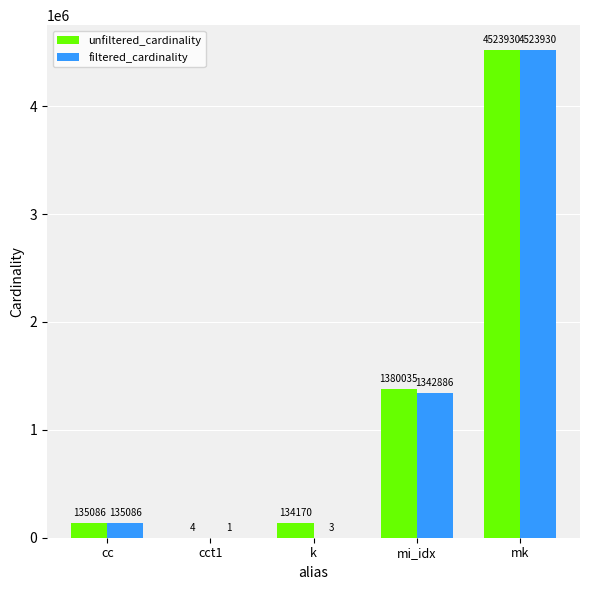

What value does the unfiltered_cardinality series have at k, to the nearest 10?

134170